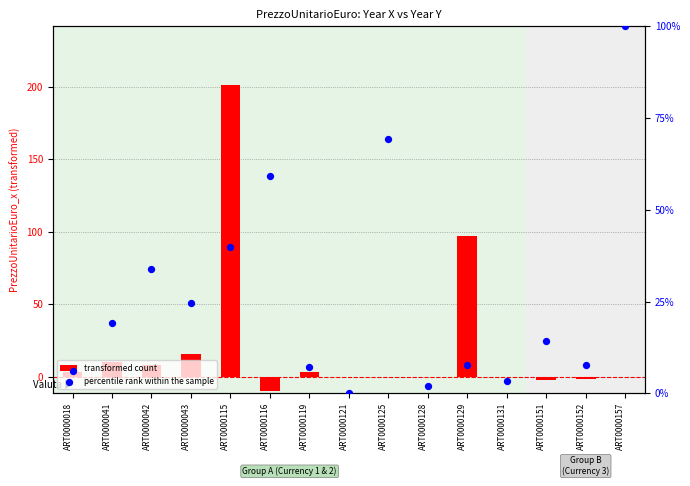

Which series has the largest total across all categories?

percentile rank within the sample